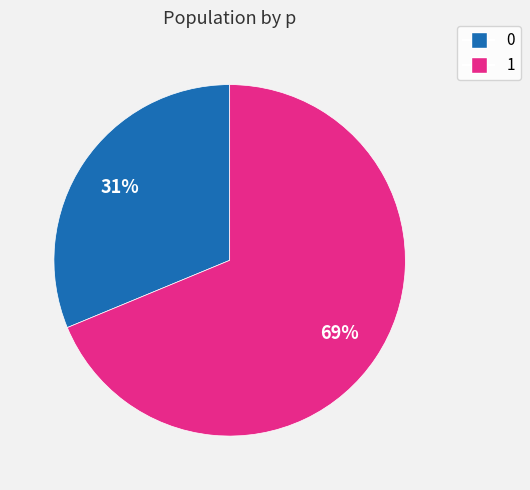

Rank the categories by value from highest to lowest.

1, 0